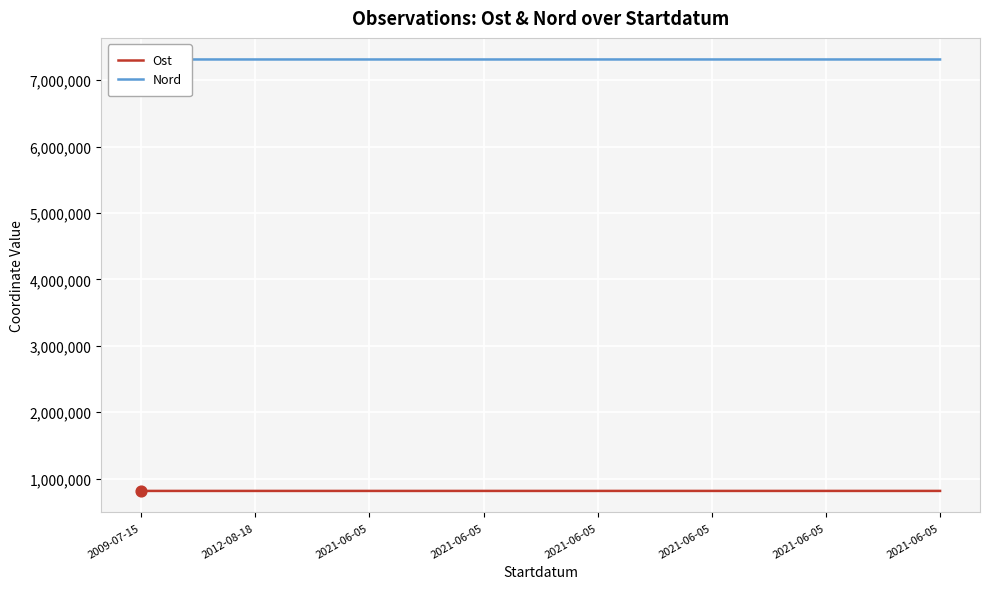

At how many categories does at least one series exceed 4009792?

8